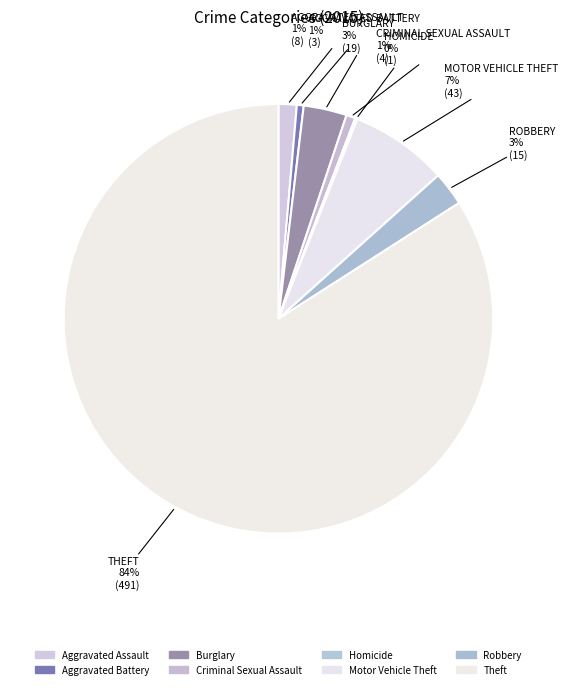

What is the change in value from Robbery to Theft?

+476